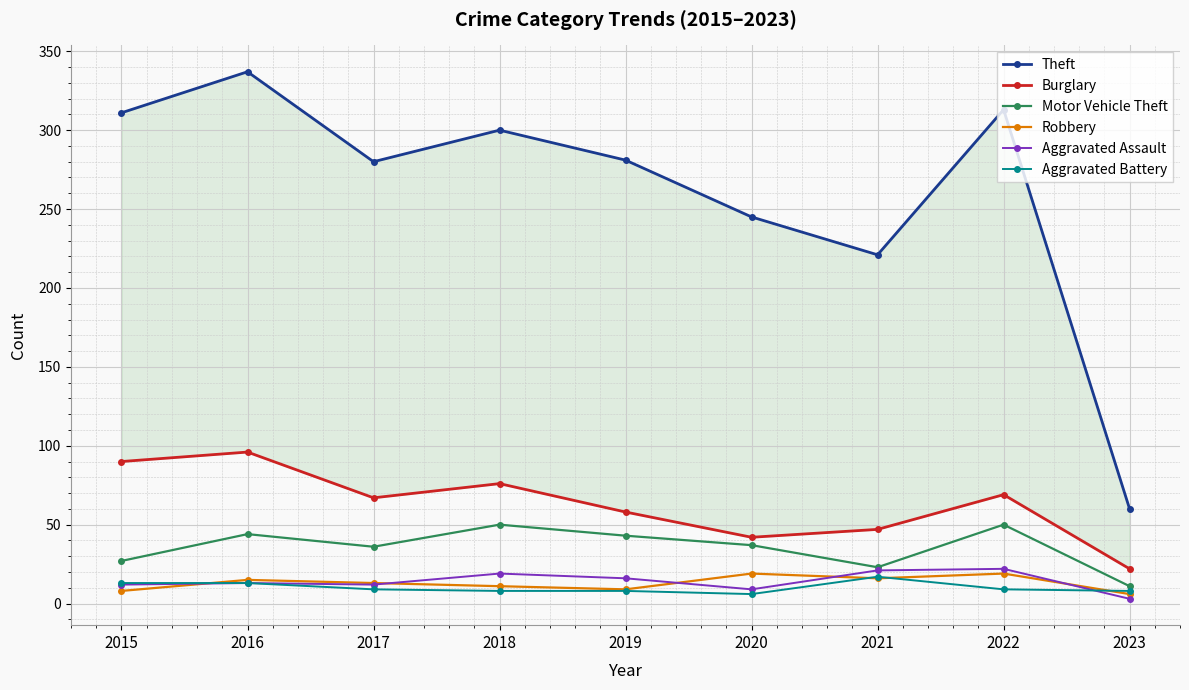

Which series changed the most between 2015 and 2017?

Theft